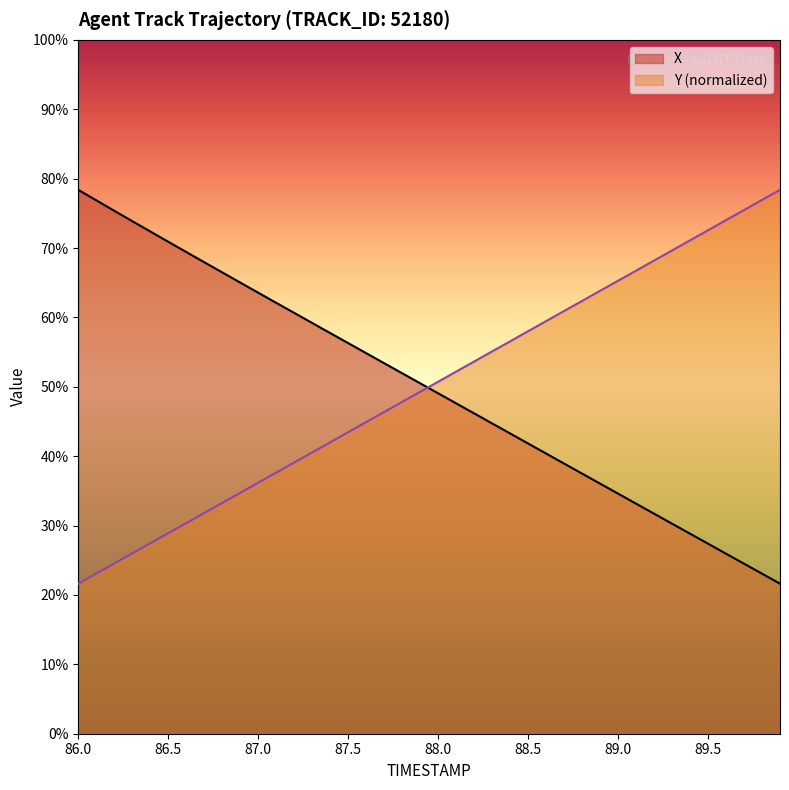

At which label does X first exceed 70?

86.0